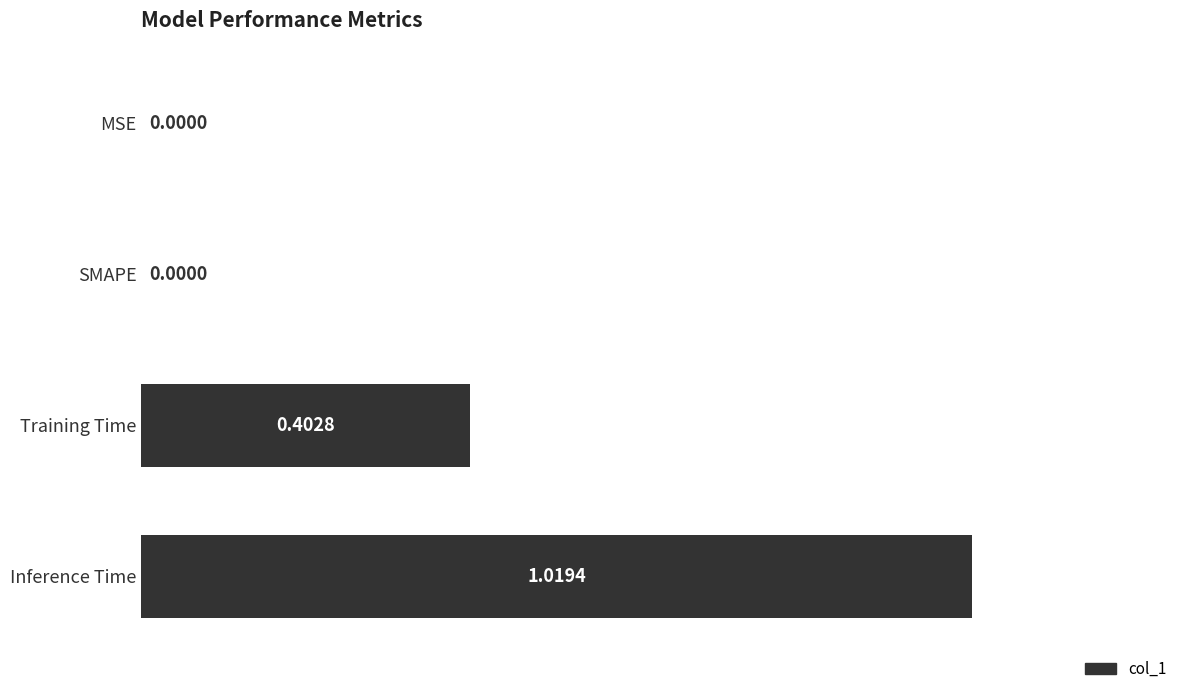

What is the sum of all values?

1.4